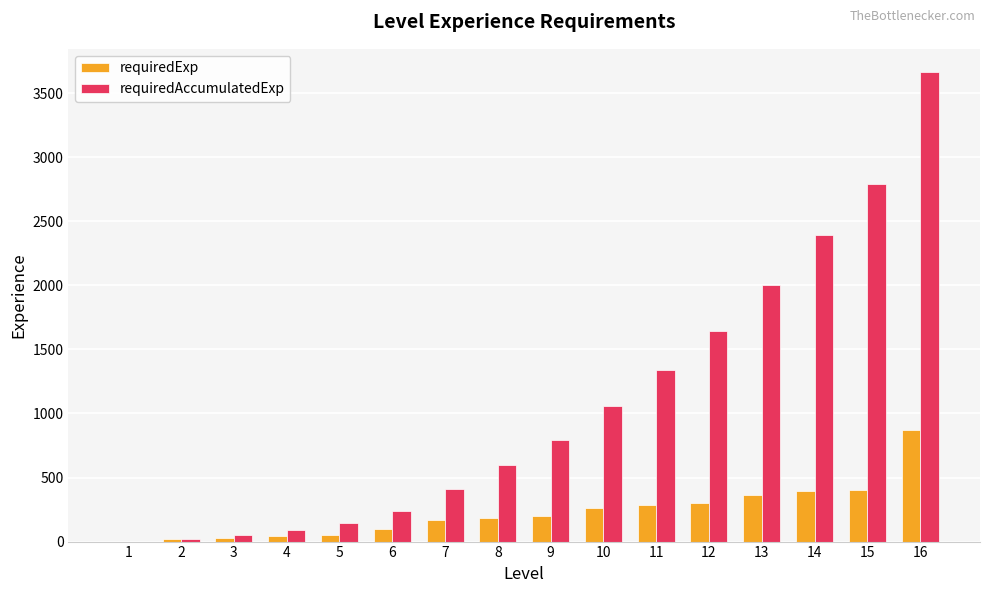

What is the maximum value for requiredExp?

871